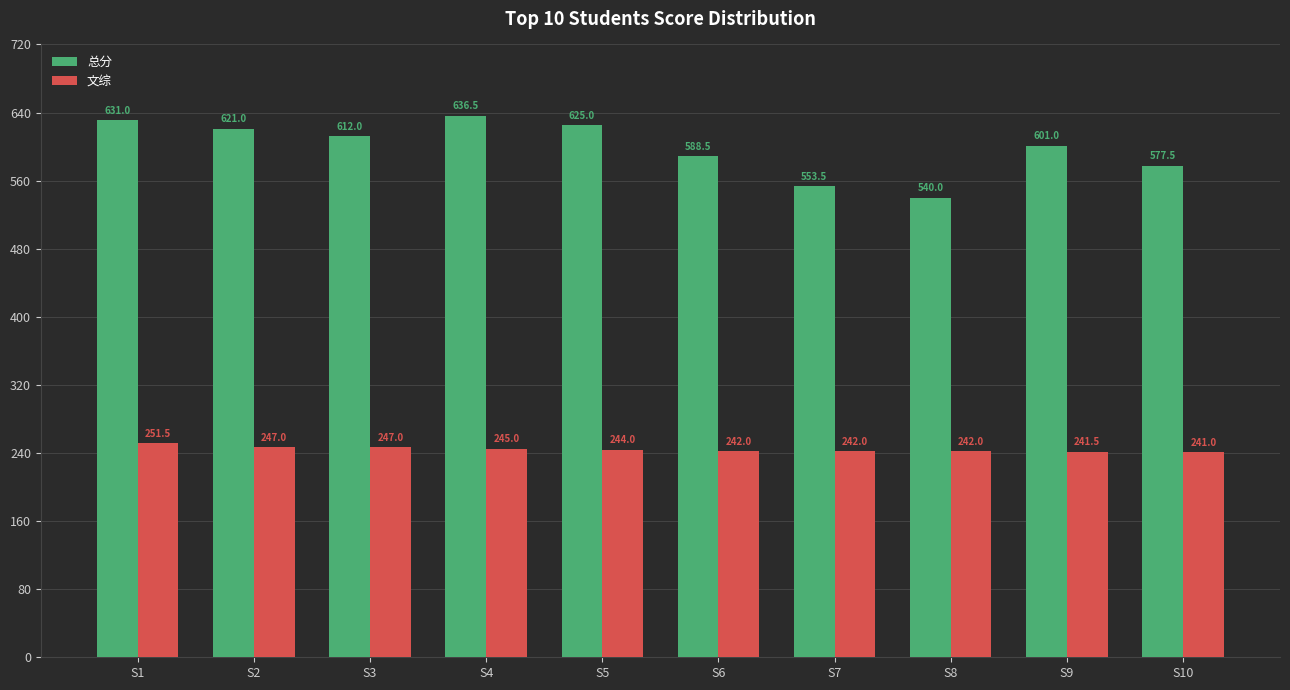

What is the value of the 总分 bar at the 1st from the left?

631.0